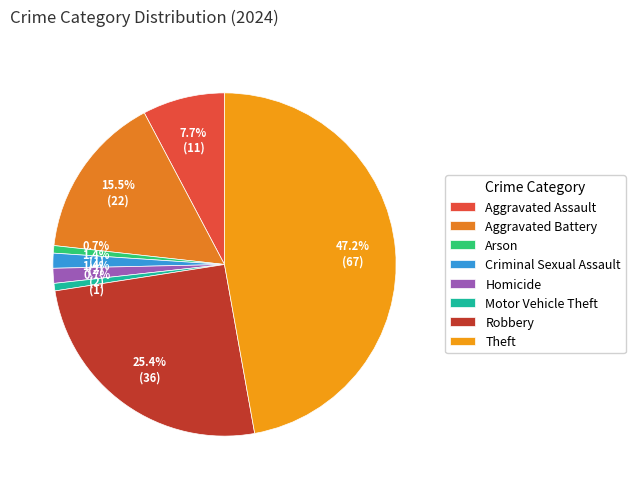

What is the largest slice in the pie chart?

Theft